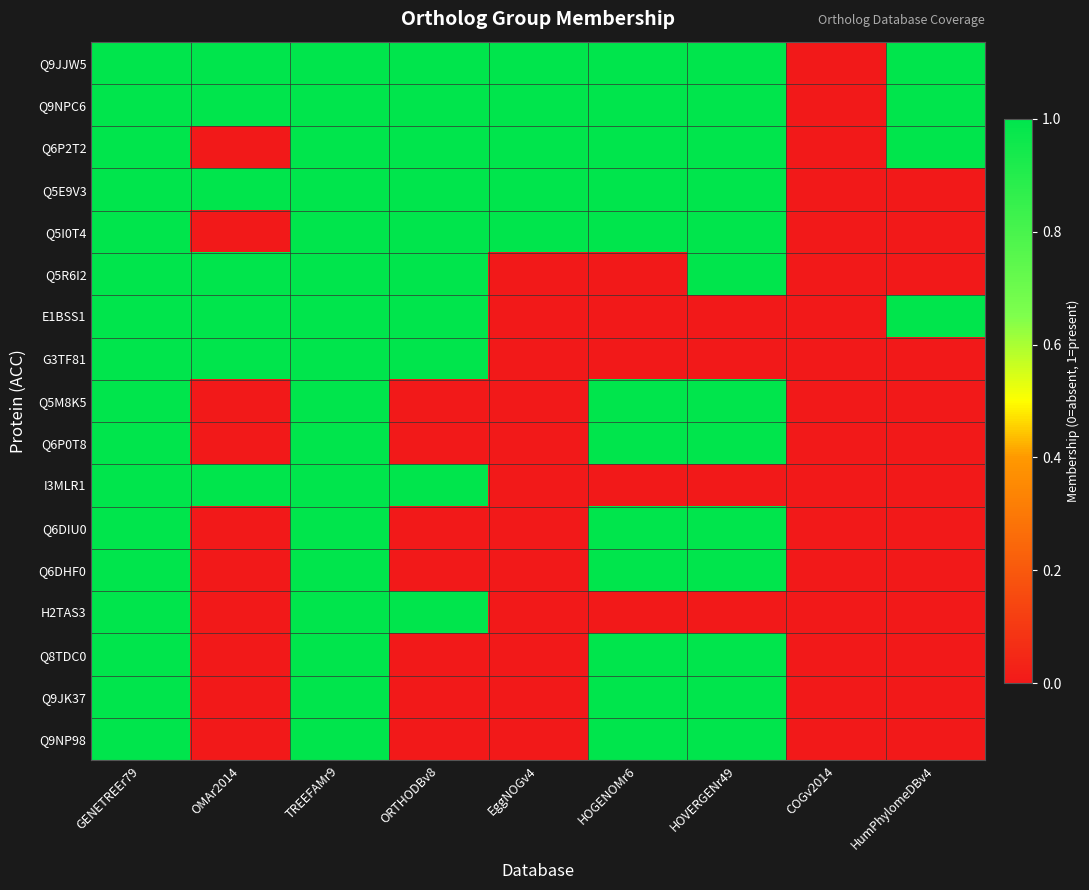

Reading right to left, what are all the values shown in this chart?

Q9JJW5: HumPhylomeDBv4=1	COGv2014=0	HOVERGENr49=1	HOGENOMr6=1	EggNOGv4=1	ORTHODBv8=1	TREEFAMr9=1	OMAr2014=1	GENETREEr79=1
Q9NPC6: HumPhylomeDBv4=1	COGv2014=0	HOVERGENr49=1	HOGENOMr6=1	EggNOGv4=1	ORTHODBv8=1	TREEFAMr9=1	OMAr2014=1	GENETREEr79=1
Q6P2T2: HumPhylomeDBv4=1	COGv2014=0	HOVERGENr49=1	HOGENOMr6=1	EggNOGv4=1	ORTHODBv8=1	TREEFAMr9=1	OMAr2014=0	GENETREEr79=1
Q5E9V3: HumPhylomeDBv4=0	COGv2014=0	HOVERGENr49=1	HOGENOMr6=1	EggNOGv4=1	ORTHODBv8=1	TREEFAMr9=1	OMAr2014=1	GENETREEr79=1
Q5I0T4: HumPhylomeDBv4=0	COGv2014=0	HOVERGENr49=1	HOGENOMr6=1	EggNOGv4=1	ORTHODBv8=1	TREEFAMr9=1	OMAr2014=0	GENETREEr79=1
Q5R6I2: HumPhylomeDBv4=0	COGv2014=0	HOVERGENr49=1	HOGENOMr6=0	EggNOGv4=0	ORTHODBv8=1	TREEFAMr9=1	OMAr2014=1	GENETREEr79=1
E1BSS1: HumPhylomeDBv4=1	COGv2014=0	HOVERGENr49=0	HOGENOMr6=0	EggNOGv4=0	ORTHODBv8=1	TREEFAMr9=1	OMAr2014=1	GENETREEr79=1
G3TF81: HumPhylomeDBv4=0	COGv2014=0	HOVERGENr49=0	HOGENOMr6=0	EggNOGv4=0	ORTHODBv8=1	TREEFAMr9=1	OMAr2014=1	GENETREEr79=1
Q5M8K5: HumPhylomeDBv4=0	COGv2014=0	HOVERGENr49=1	HOGENOMr6=1	EggNOGv4=0	ORTHODBv8=0	TREEFAMr9=1	OMAr2014=0	GENETREEr79=1
Q6P0T8: HumPhylomeDBv4=0	COGv2014=0	HOVERGENr49=1	HOGENOMr6=1	EggNOGv4=0	ORTHODBv8=0	TREEFAMr9=1	OMAr2014=0	GENETREEr79=1
I3MLR1: HumPhylomeDBv4=0	COGv2014=0	HOVERGENr49=0	HOGENOMr6=0	EggNOGv4=0	ORTHODBv8=1	TREEFAMr9=1	OMAr2014=1	GENETREEr79=1
Q6DIU0: HumPhylomeDBv4=0	COGv2014=0	HOVERGENr49=1	HOGENOMr6=1	EggNOGv4=0	ORTHODBv8=0	TREEFAMr9=1	OMAr2014=0	GENETREEr79=1
Q6DHF0: HumPhylomeDBv4=0	COGv2014=0	HOVERGENr49=1	HOGENOMr6=1	EggNOGv4=0	ORTHODBv8=0	TREEFAMr9=1	OMAr2014=0	GENETREEr79=1
H2TAS3: HumPhylomeDBv4=0	COGv2014=0	HOVERGENr49=0	HOGENOMr6=0	EggNOGv4=0	ORTHODBv8=1	TREEFAMr9=1	OMAr2014=0	GENETREEr79=1
Q8TDC0: HumPhylomeDBv4=0	COGv2014=0	HOVERGENr49=1	HOGENOMr6=1	EggNOGv4=0	ORTHODBv8=0	TREEFAMr9=1	OMAr2014=0	GENETREEr79=1
Q9JK37: HumPhylomeDBv4=0	COGv2014=0	HOVERGENr49=1	HOGENOMr6=1	EggNOGv4=0	ORTHODBv8=0	TREEFAMr9=1	OMAr2014=0	GENETREEr79=1
Q9NP98: HumPhylomeDBv4=0	COGv2014=0	HOVERGENr49=1	HOGENOMr6=1	EggNOGv4=0	ORTHODBv8=0	TREEFAMr9=1	OMAr2014=0	GENETREEr79=1